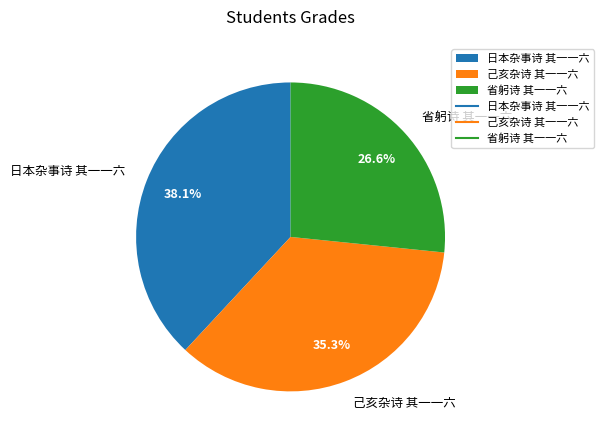

The 己亥杂诗 其一一六 slice represents 22% of the pie. True or false?

False